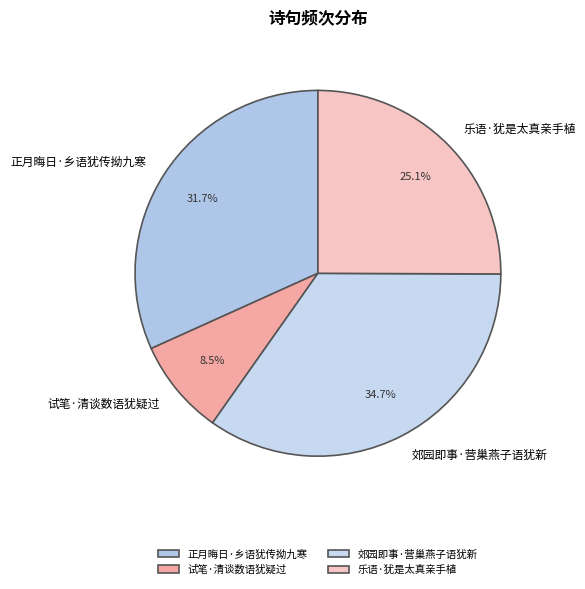

What is the ratio of the value at 郊园即事·营巢燕子语犹新 to the value at 正月晦日·乡语犹传拗九寒?

1.1